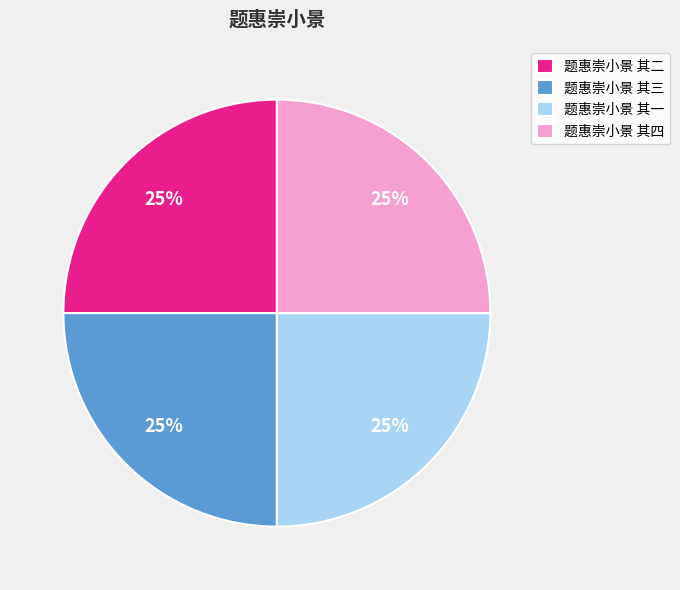

True or false: 题惠崇小景 其一 accounts for 31% of the total.

False